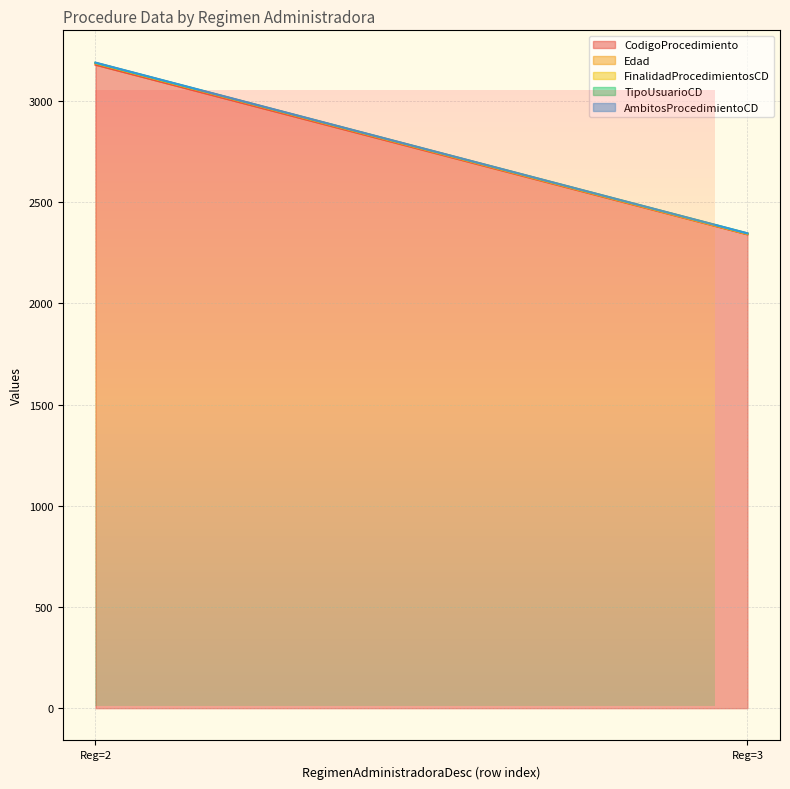

Rank the series by their maximum value, from highest to lowest.

CodigoProcedimiento, Edad, FinalidadProcedimientosCD, TipoUsuarioCD, AmbitosProcedimientoCD